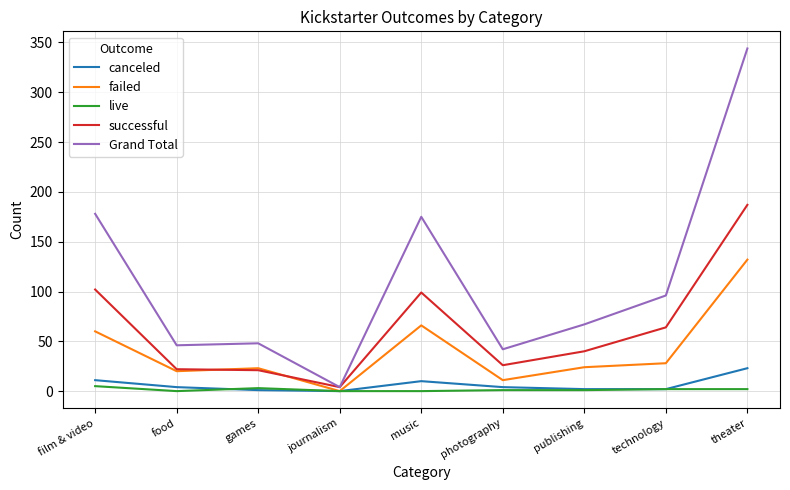

True or false: successful and live cross at least once.

False